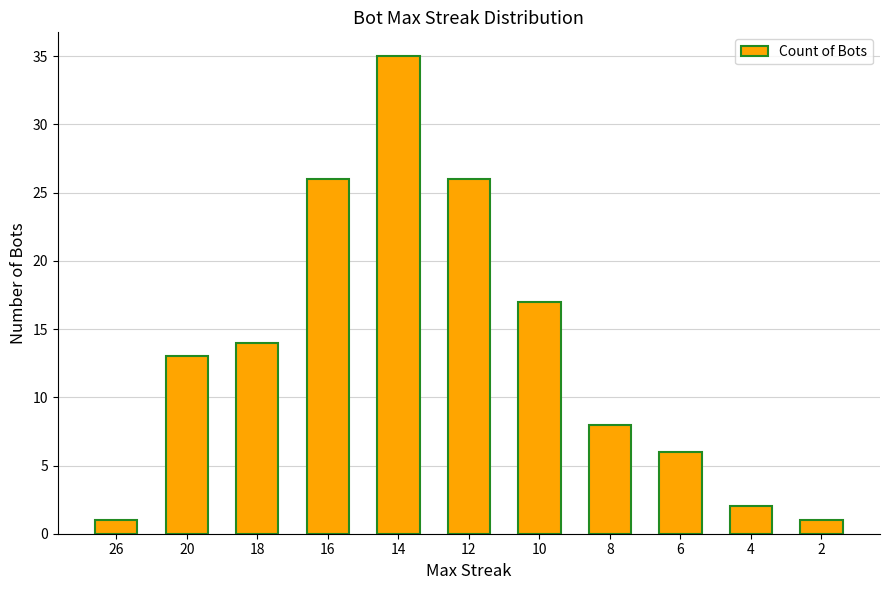

Reading left to right, what are all the values shown in this chart?

1	13	14	26	35	26	17	8	6	2	1